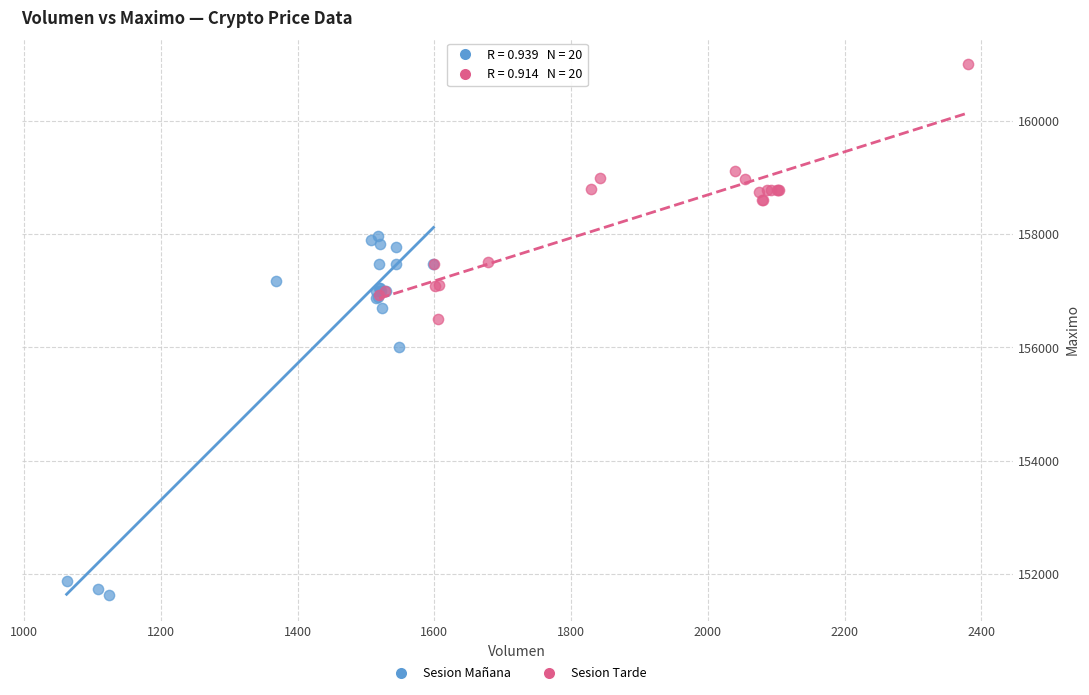

Which series contains the highest Y value?

Sesion Tarde